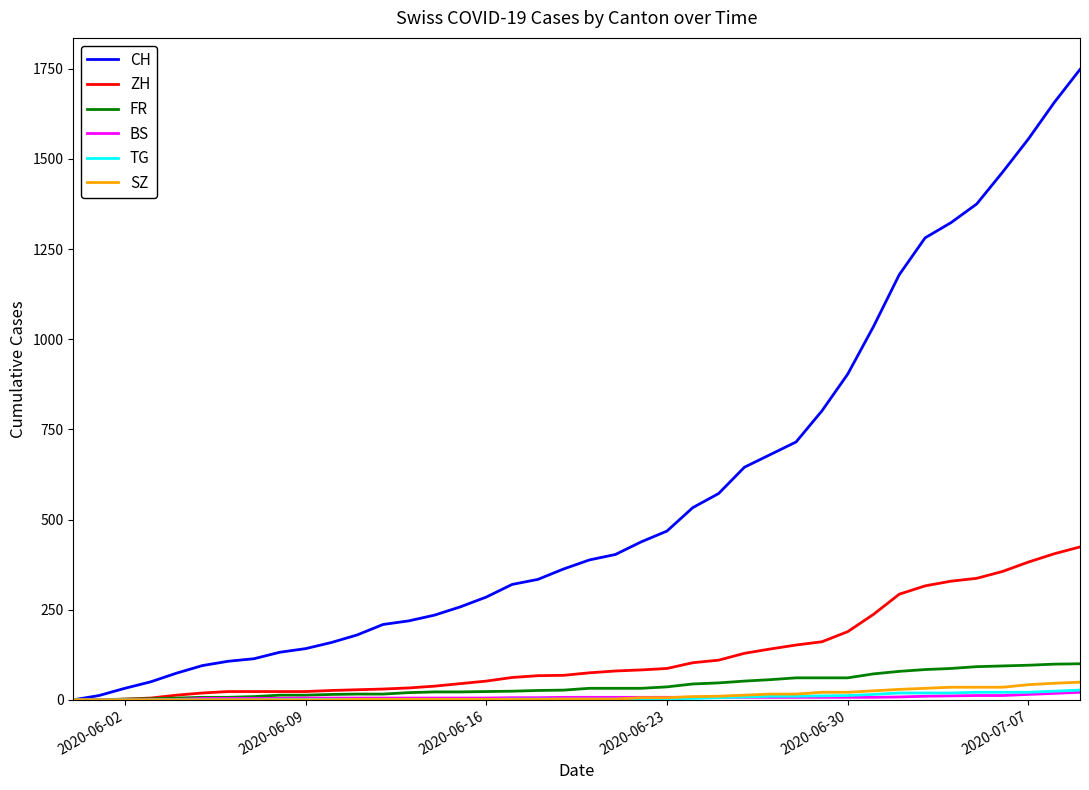

What are all the series names shown in the legend?

CH, ZH, FR, BS, TG, SZ